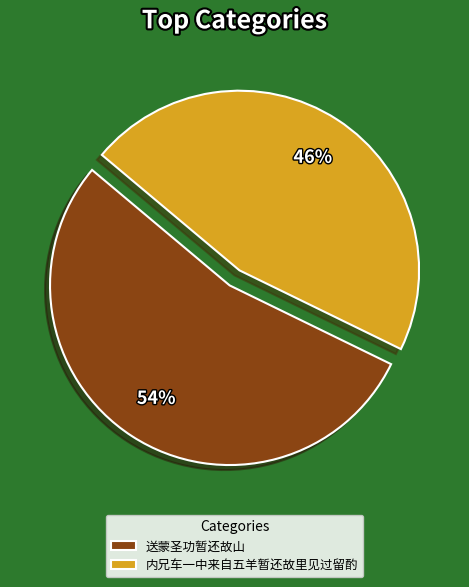

How many segments does this pie chart have?

2